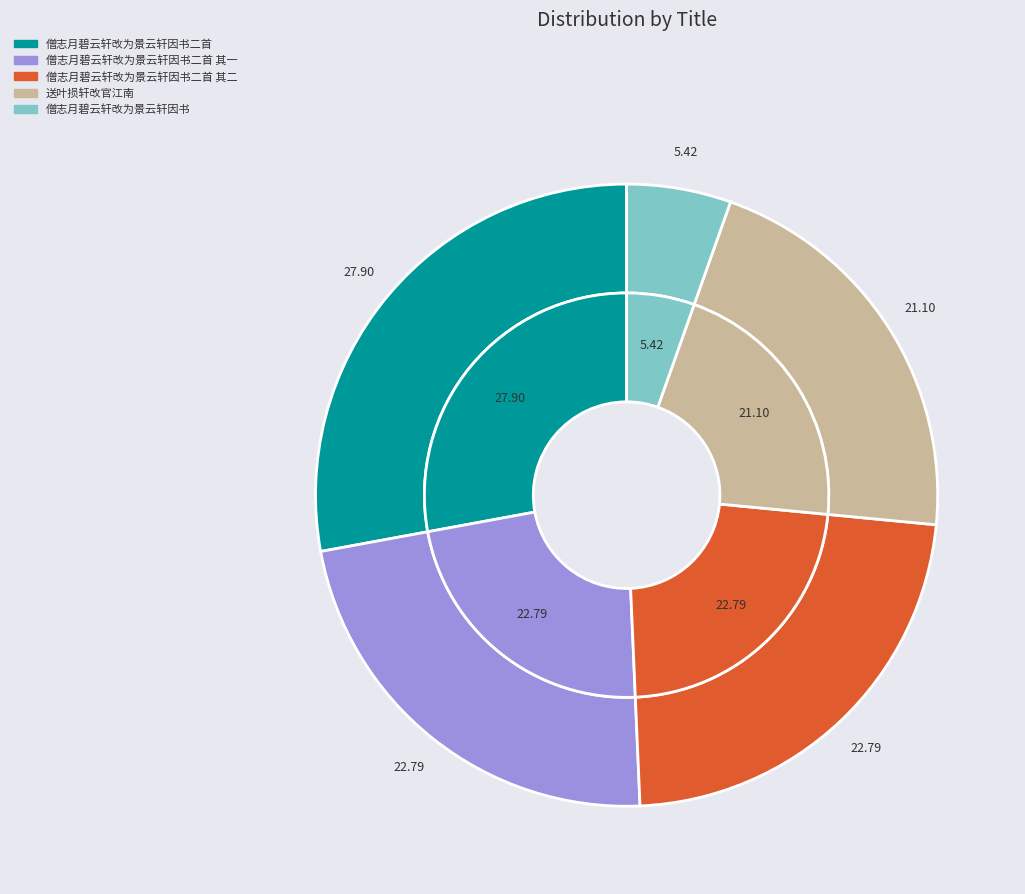

What is the ratio of the value at 僧志月碧云轩改为景云轩因书 to the value at 送叶损轩改官江南?

0.3